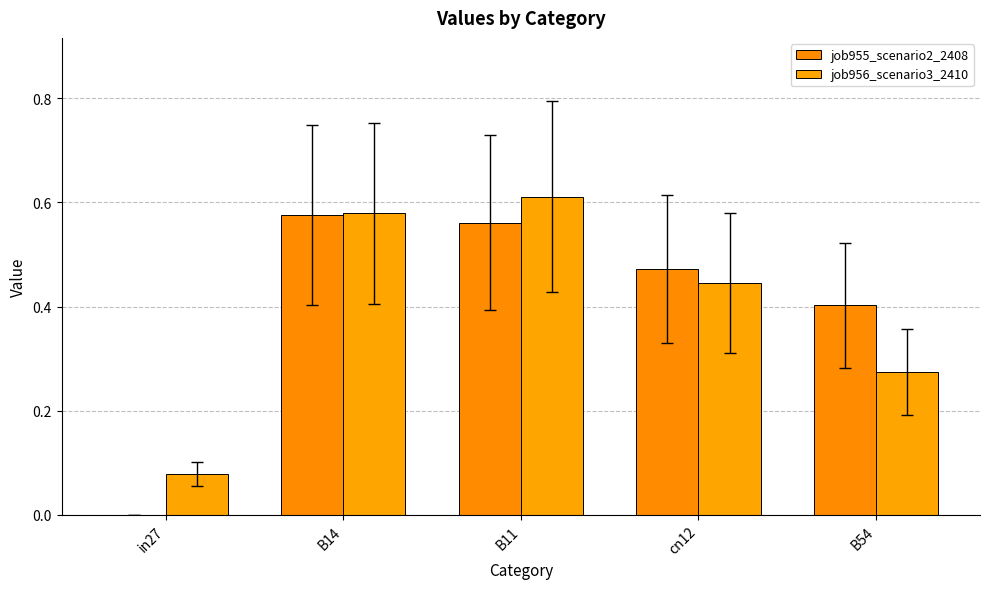

Are the bars horizontal?

No